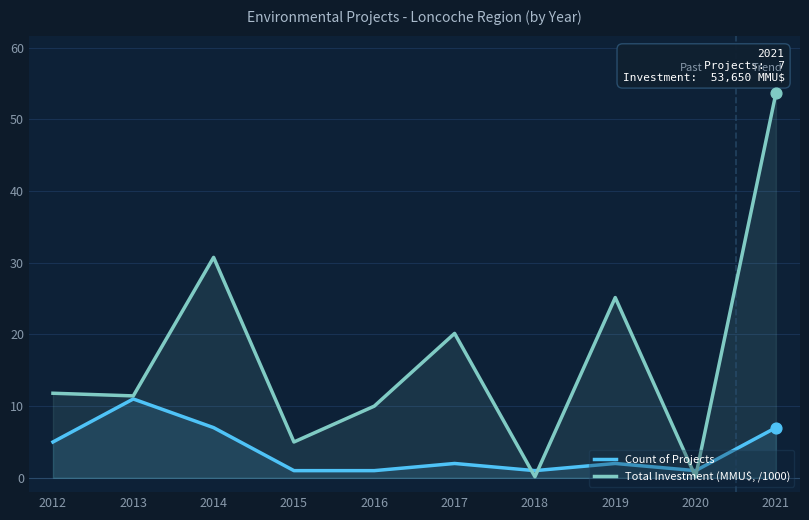

Which series has the largest total across all categories?

Total Investment (MMU$, /1000)